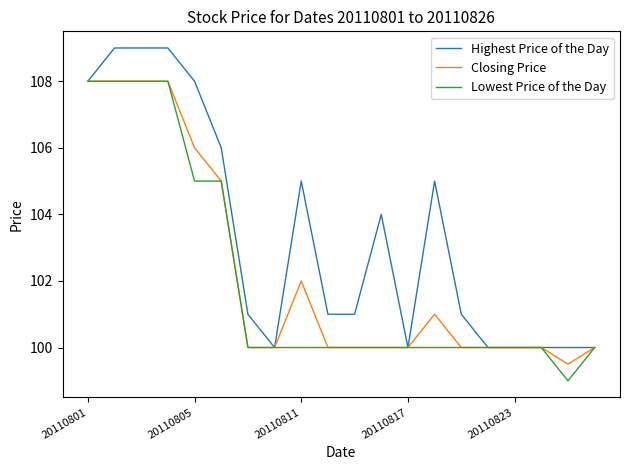

Reading right to left, what are all the values shown in this chart?

Highest Price of the Day: 100.0	100.0	100.0	100.0	100.0	101.0	105.0	100.0	104.0	101.0	101.0	105.0	100.0	101.0	106.0	108.0	109.0	109.0	109.0	108.0
Closing Price: 100.0	99.5	100.0	100.0	100.0	100.0	101.0	100.0	100.0	100.0	100.0	102.0	100.0	100.0	105.0	106.0	108.0	108.0	108.0	108.0
Lowest Price of the Day: 100.0	99.0	100.0	100.0	100.0	100.0	100.0	100.0	100.0	100.0	100.0	100.0	100.0	100.0	105.0	105.0	108.0	108.0	108.0	108.0